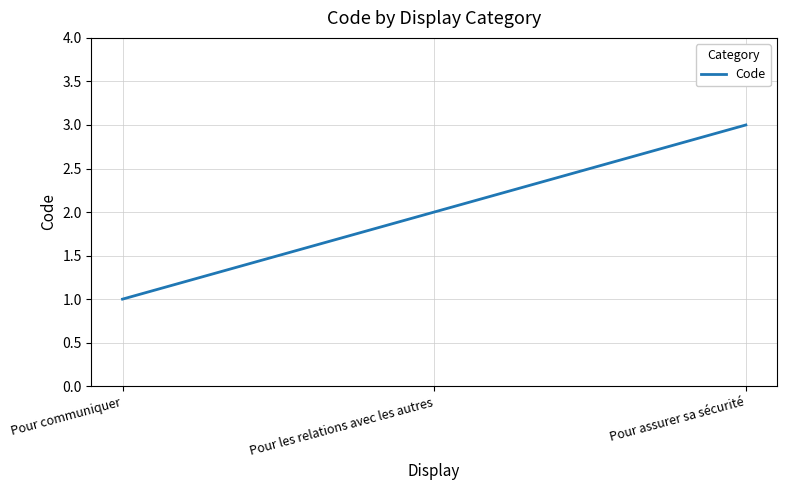

Which has a higher value, Pour assurer sa sécurité or Pour les relations avec les autres?

Pour assurer sa sécurité